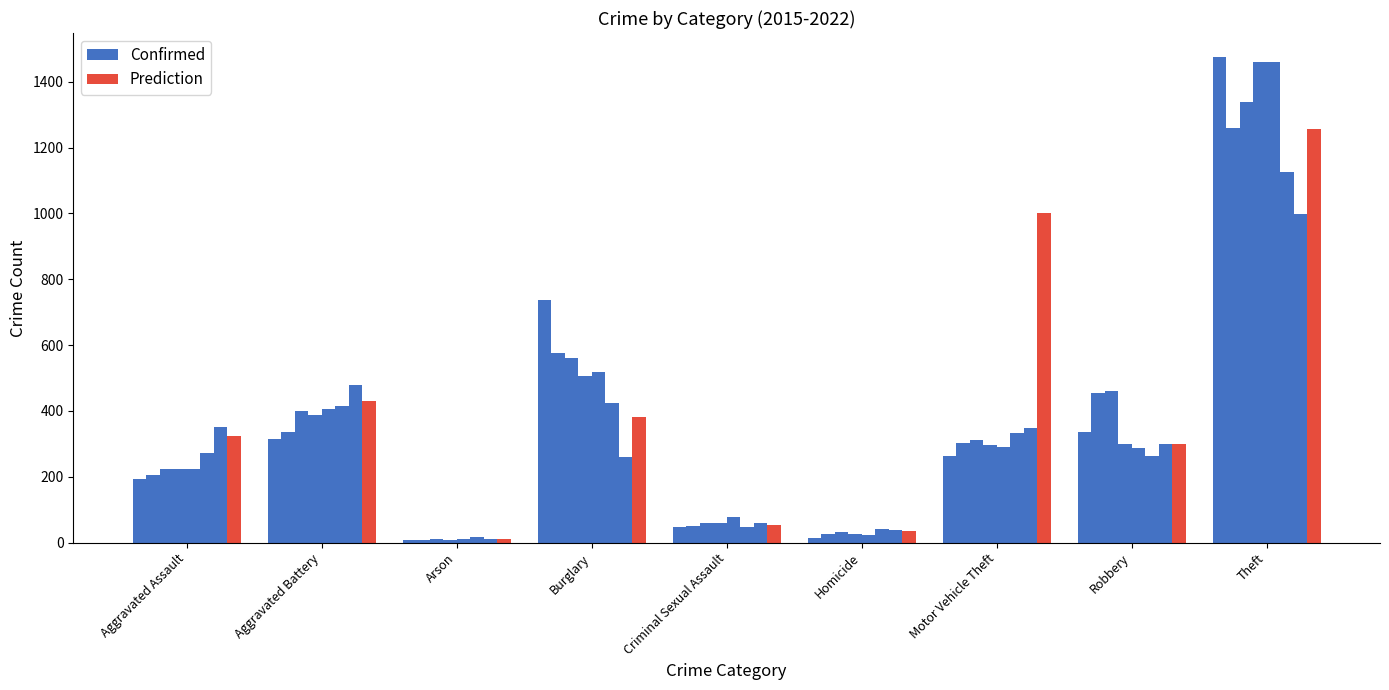

What are all the series names shown in the legend?

Confirmed, Prediction